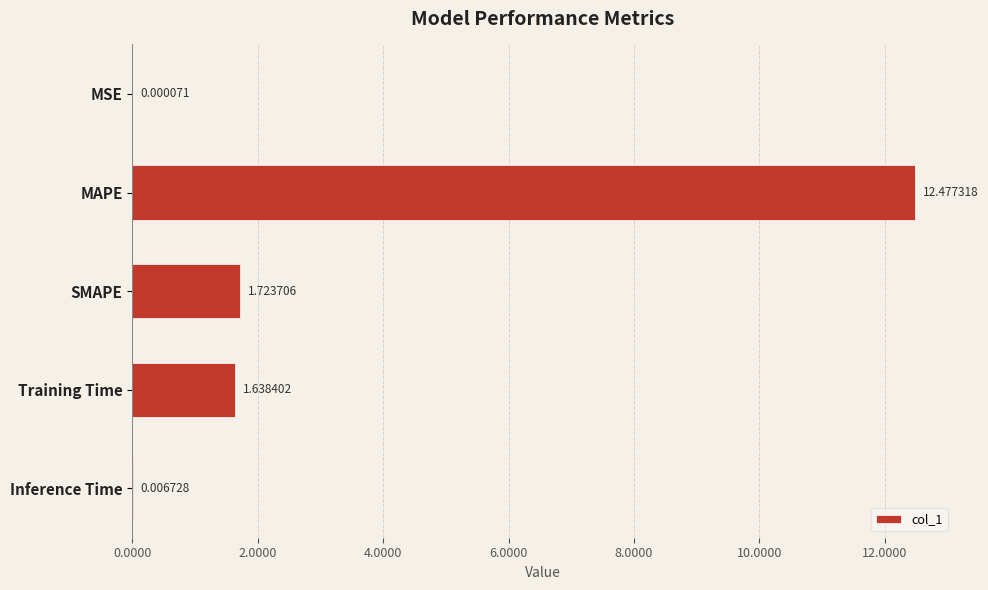

How many distinct data groups are displayed?

1